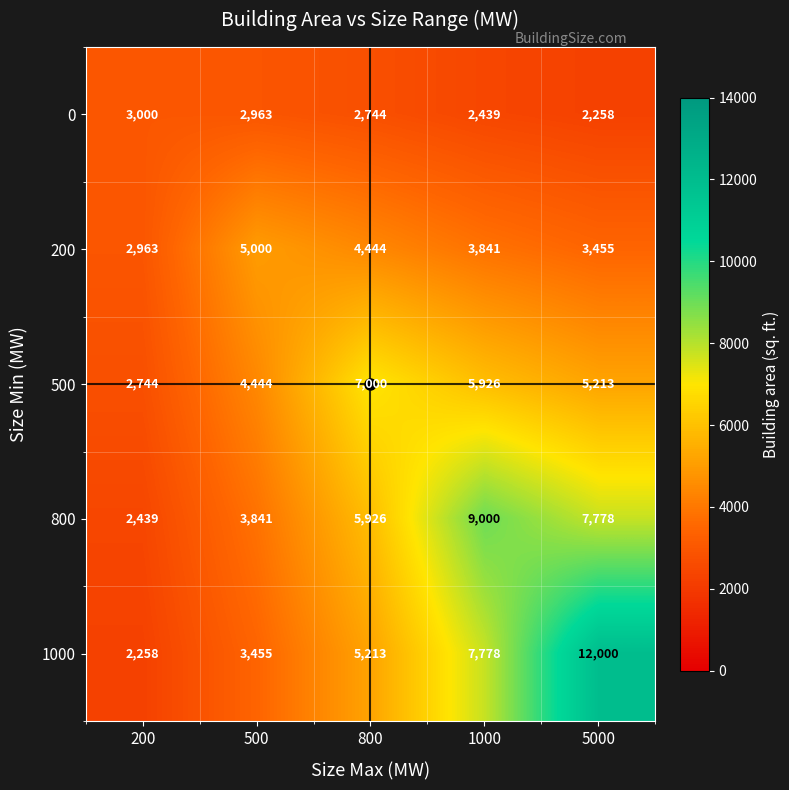

What is the spread (max minus min) of values at 1000?

6561